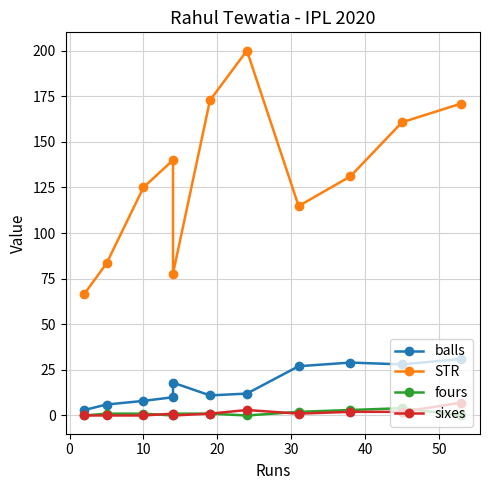

Count the number of data series in this chart.

4